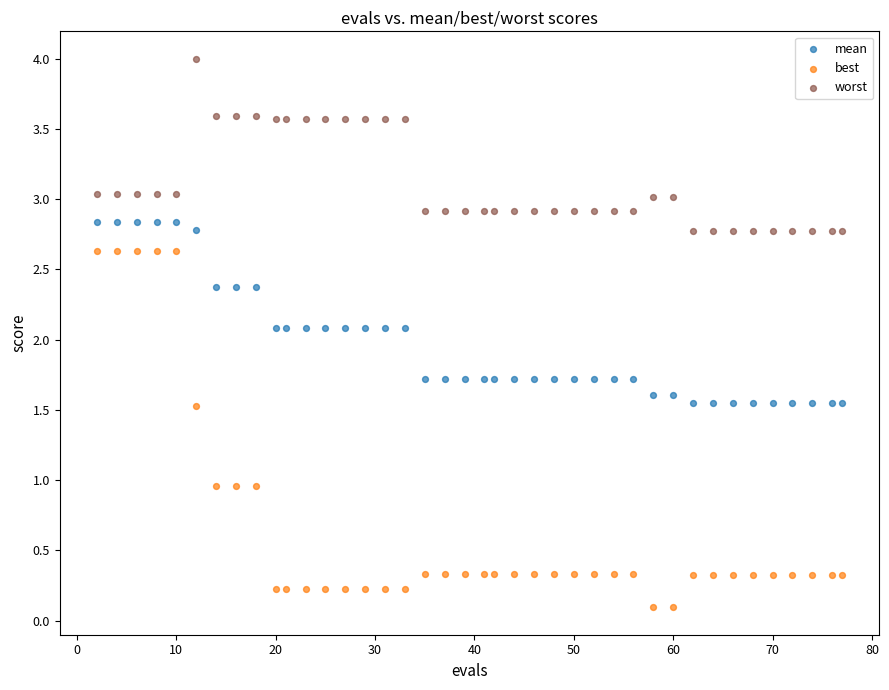

Across all data points, what is the range of Y values (max minus min)?

3.9